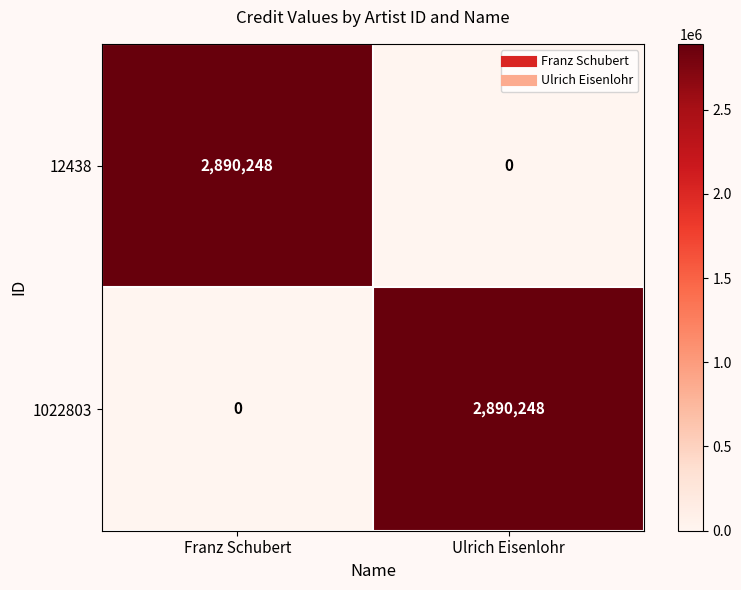

Where is 1022803 nearest to the value 1445124?

Franz Schubert